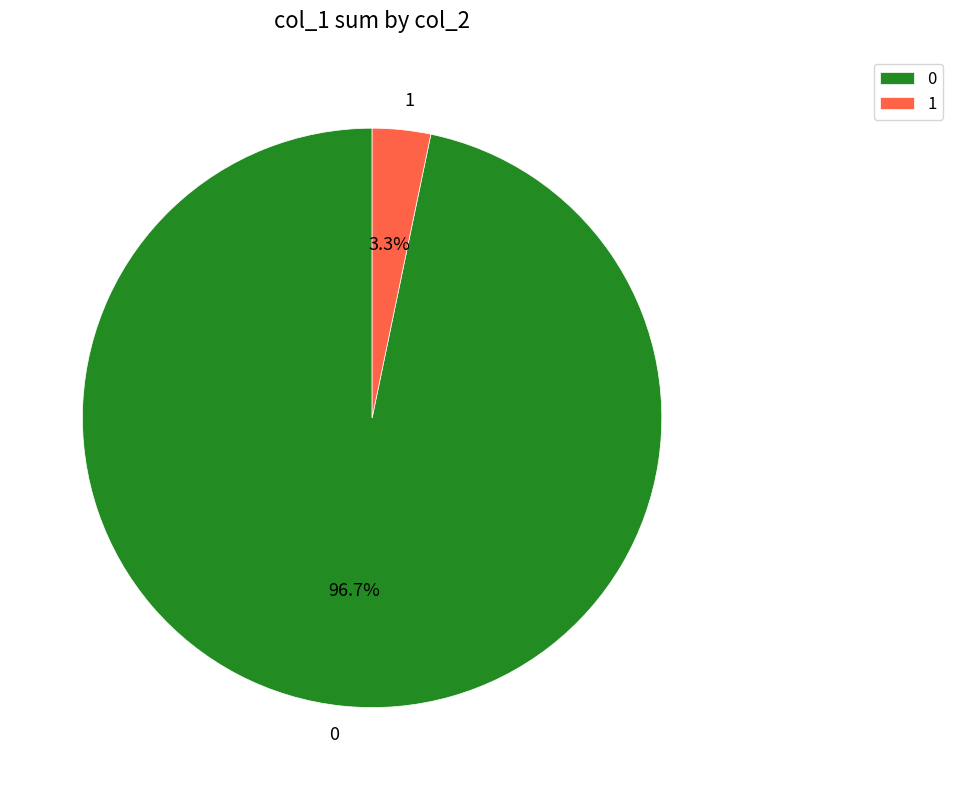

Does any single category account for the majority?

Yes